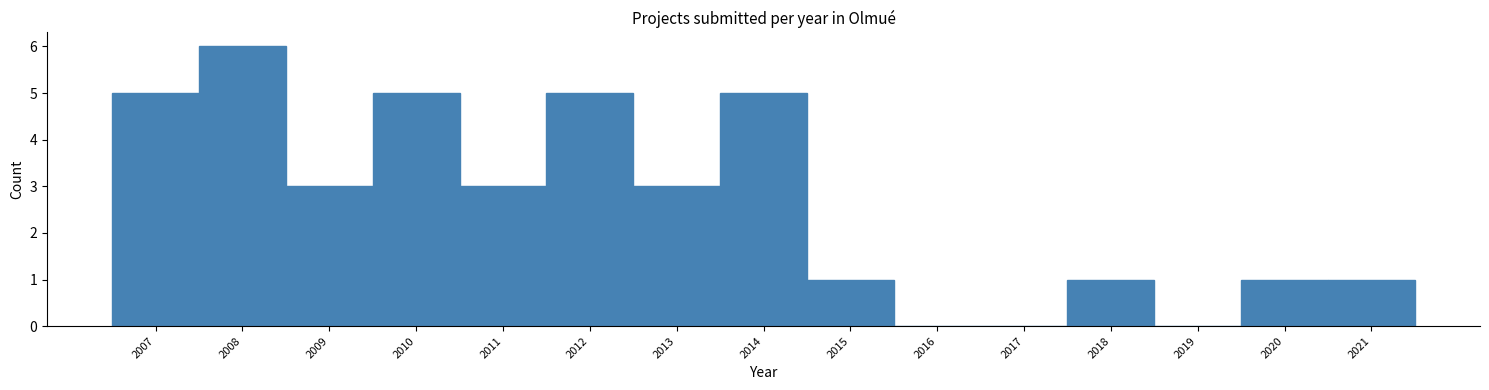

Reading left to right, transcribe this chart: for each bar, give the range it covers on the x-axis and its height. The values are not printed on the chart, so give them approximately, as read against the axis.

2006.5 to 2007.5: 5
2007.5 to 2008.5: 6
2008.5 to 2009.5: 3
2009.5 to 2010.5: 5
2010.5 to 2011.5: 3
2011.5 to 2012.5: 5
2012.5 to 2013.5: 3
2013.5 to 2014.5: 5
2014.5 to 2015.5: 1
2015.5 to 2016.5: 0
2016.5 to 2017.5: 0
2017.5 to 2018.5: 1
2018.5 to 2019.5: 0
2019.5 to 2020.5: 1
2020.5 to 2021.5: 1